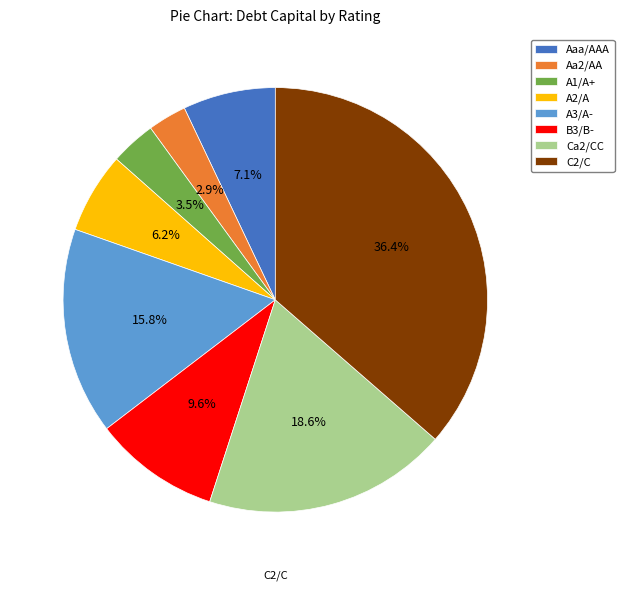

What is the smallest slice in the pie chart?

Aa2/AA